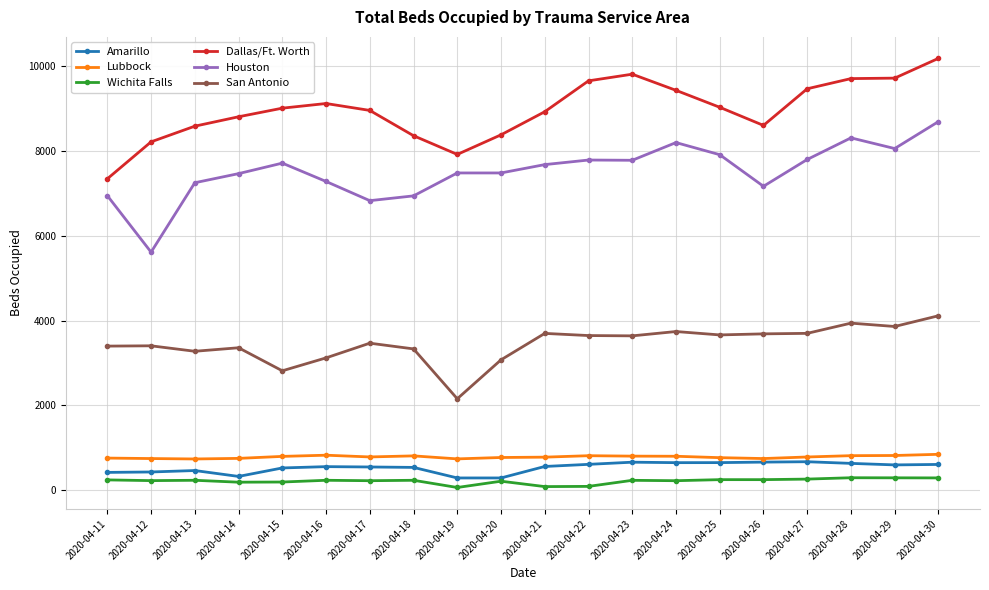

At which category does the chart reach its peak across all series?

2020-04-30